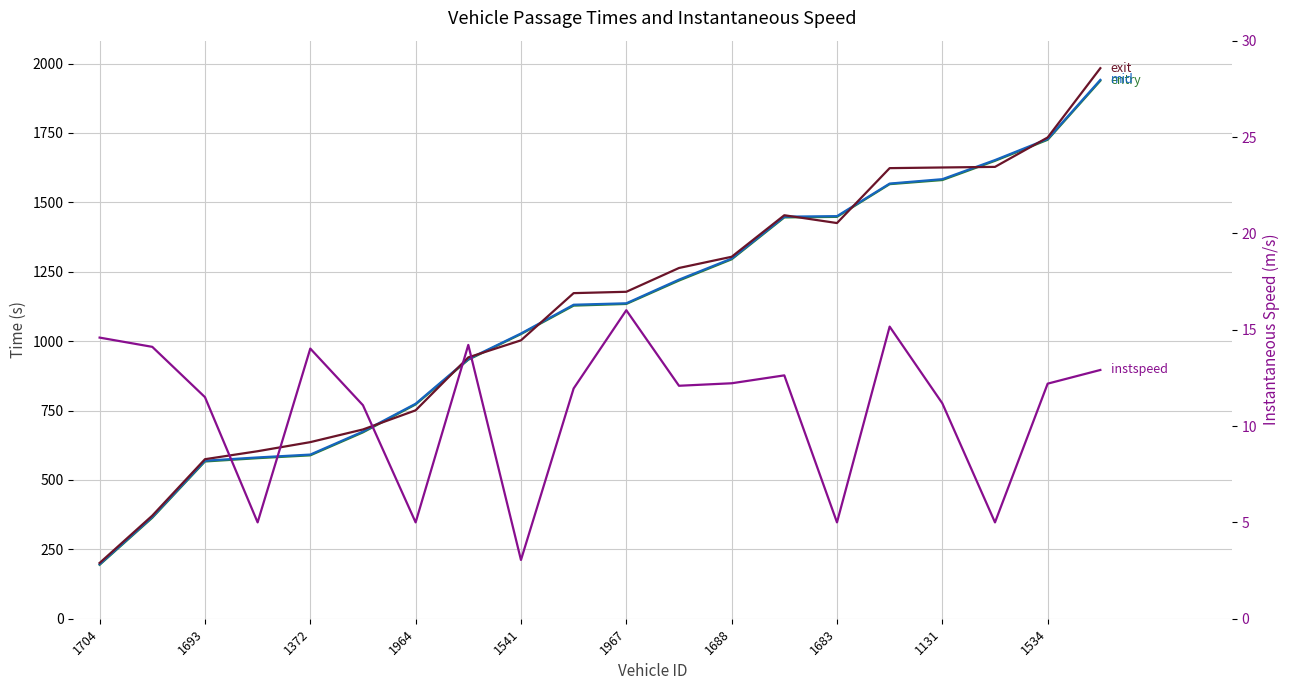

Where is the first local minimum for exit?

1683